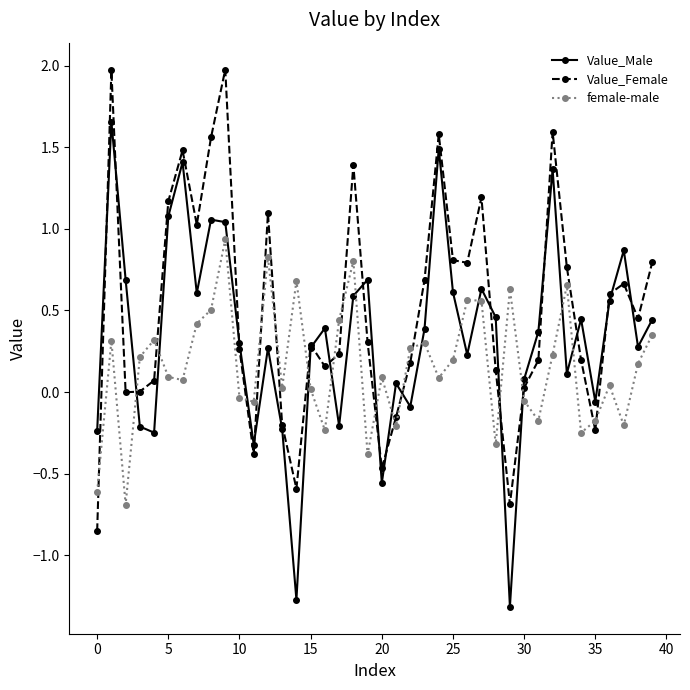

In Value_Male, how many points are higher than both neighbors (excluding endpoints)?

12